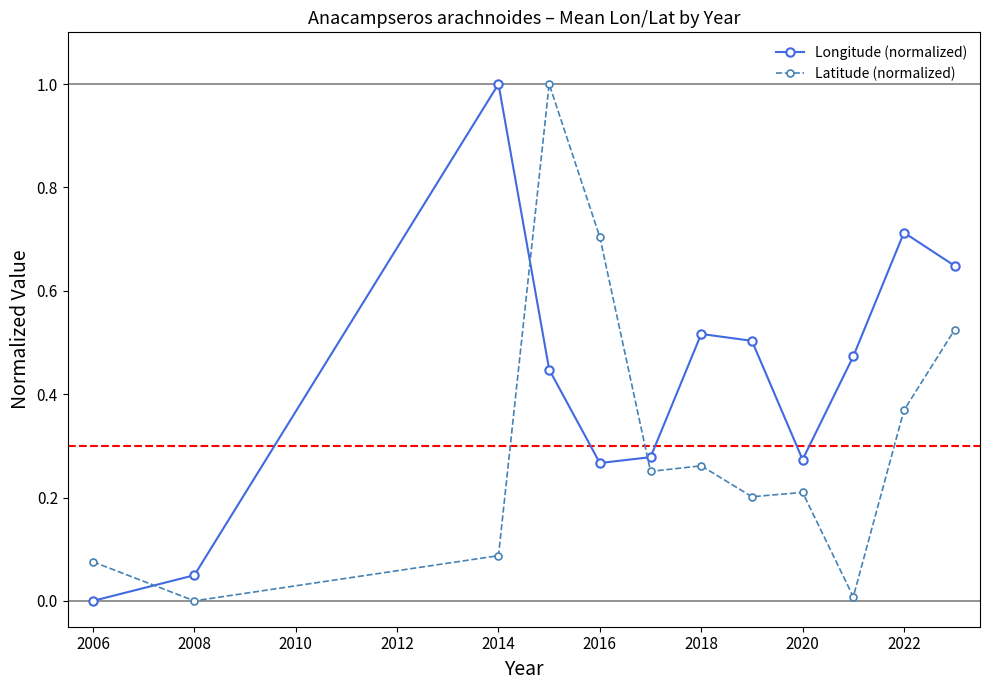

Does the chart have visible grid lines?

No